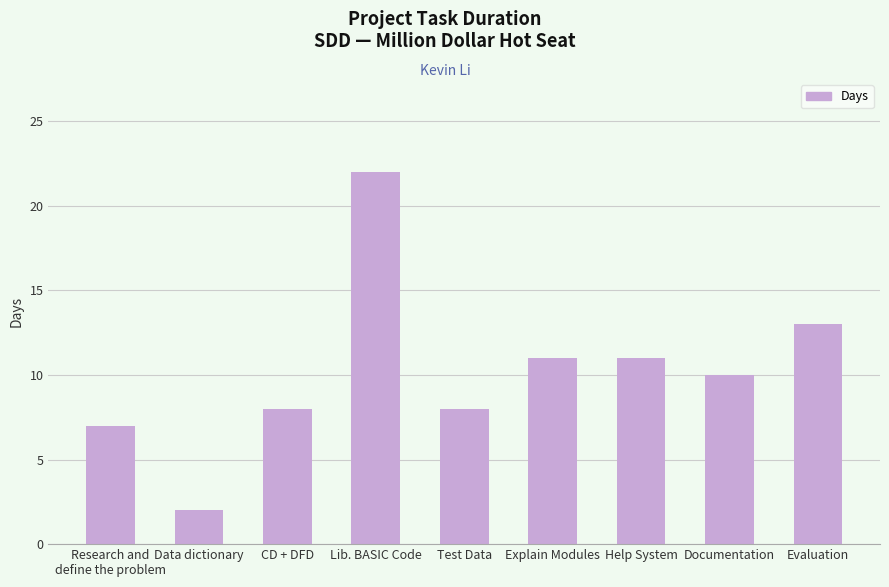

Reading right to left, transcribe all the data shown in this chart.

Evaluation=13	Documentation=10	Help System=11	Explain Modules=11	Test Data=8	Lib. BASIC Code=22	CD + DFD=8	Data dictionary=2	Research and
define the problem=7